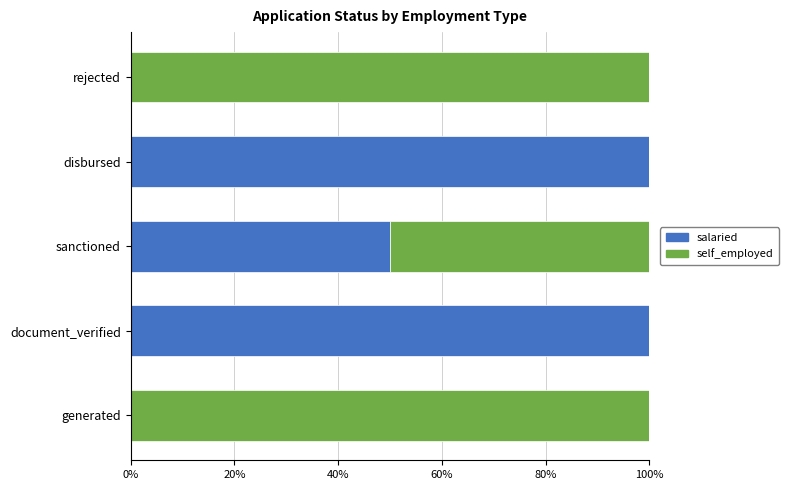

The salaried series shows 132 at disbursed. True or false?

False